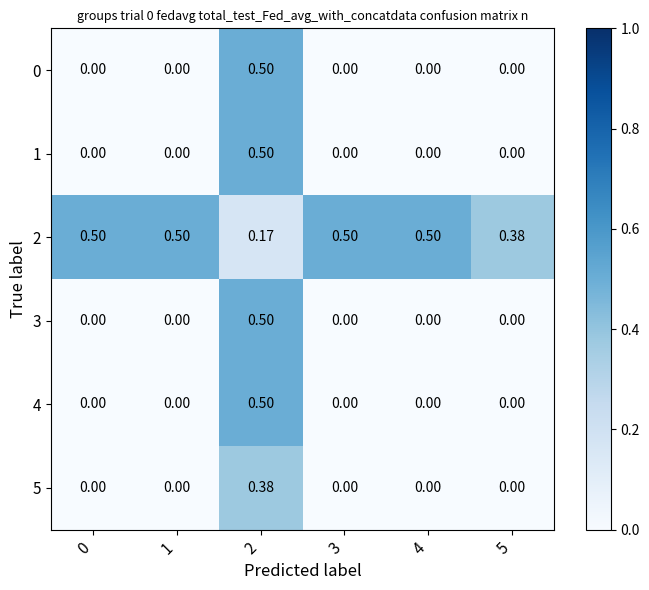

At 3, list the series in order from smallest to largest.

0, 1, 3, 4, 5, 2